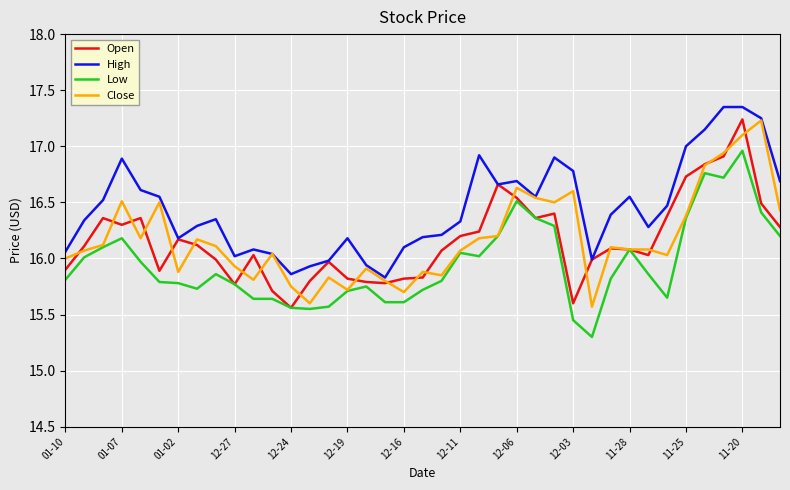

True or false: Close has more than 2 interior local peaks.

True